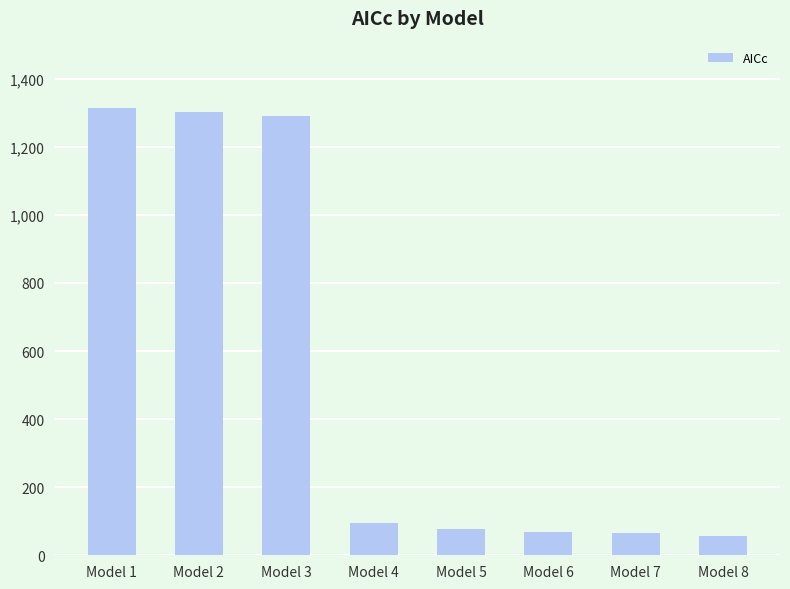

Approximately how many times larger is the value at Model 7 compared to Model 6?

1.0